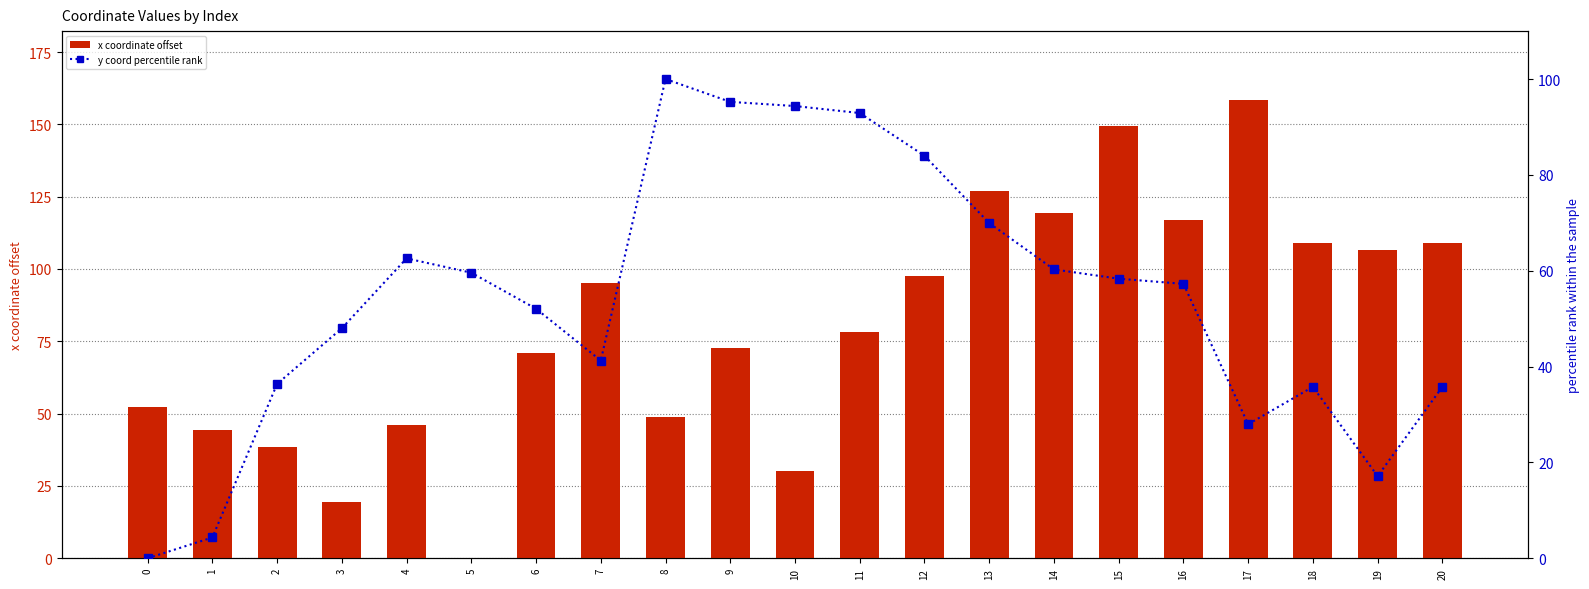

The value of y coord percentile rank at 12 is 141.6. True or false?

False